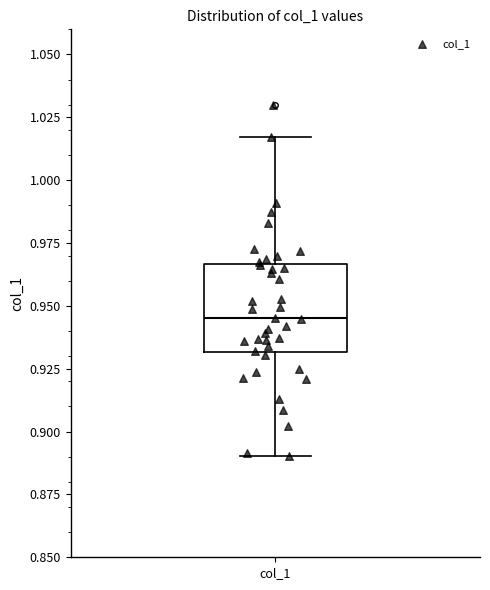

Read this box plot against the y-axis: the position of the median line, the range covered by the box, and the ends of both whiskers. The values are not printed on the chart, so give them approximately, as read against the axis.

median 0.945, box 0.930 to 0.965, whiskers 0.890 to 1.015